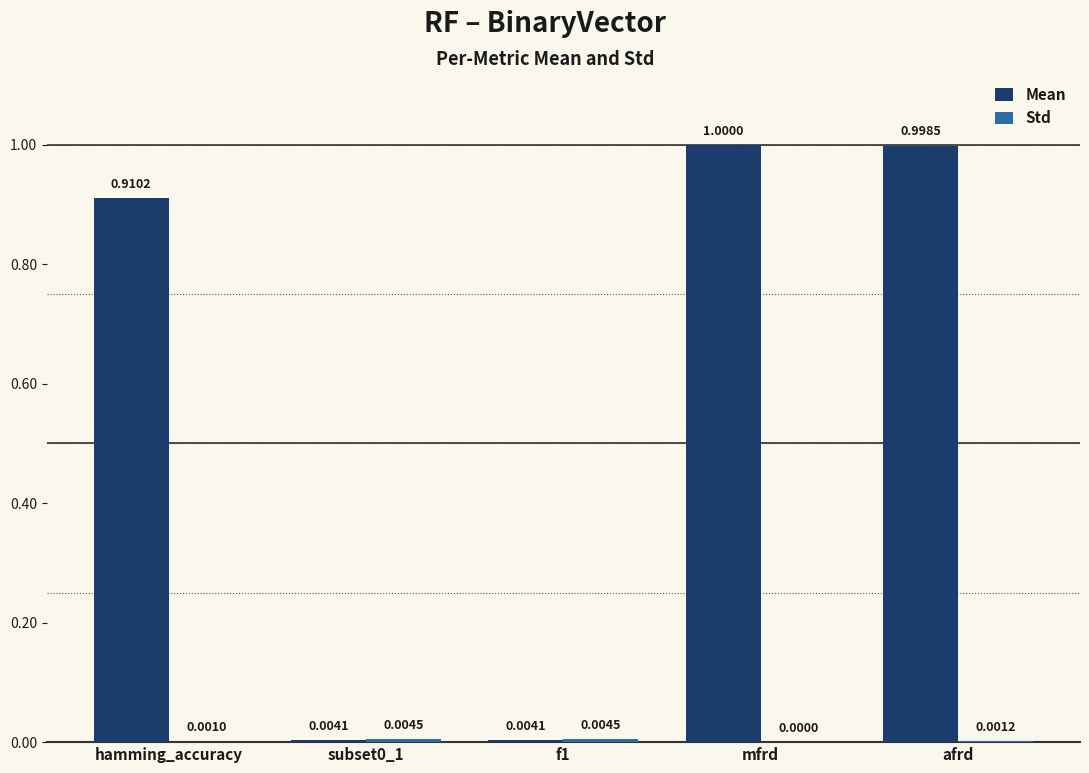

What is the greatest value displayed?

1.0